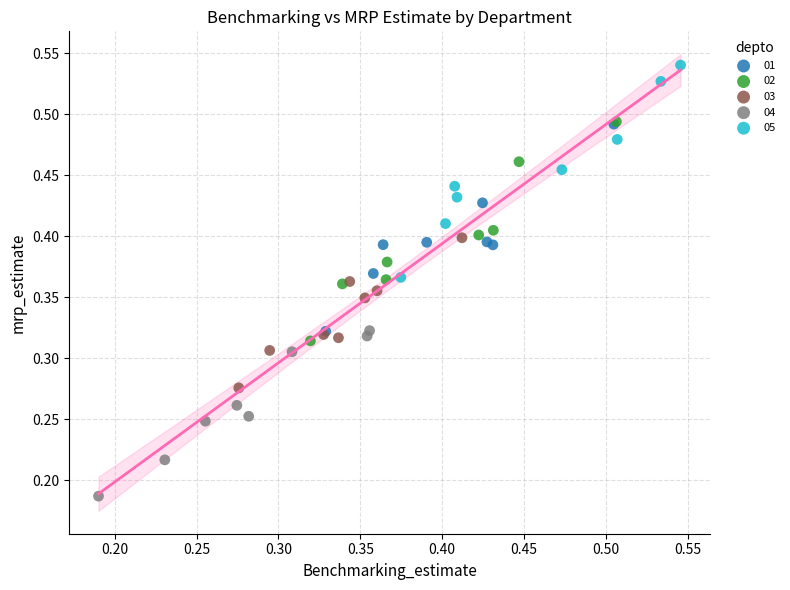

What are all the series names shown in the legend?

01, 02, 03, 04, 05